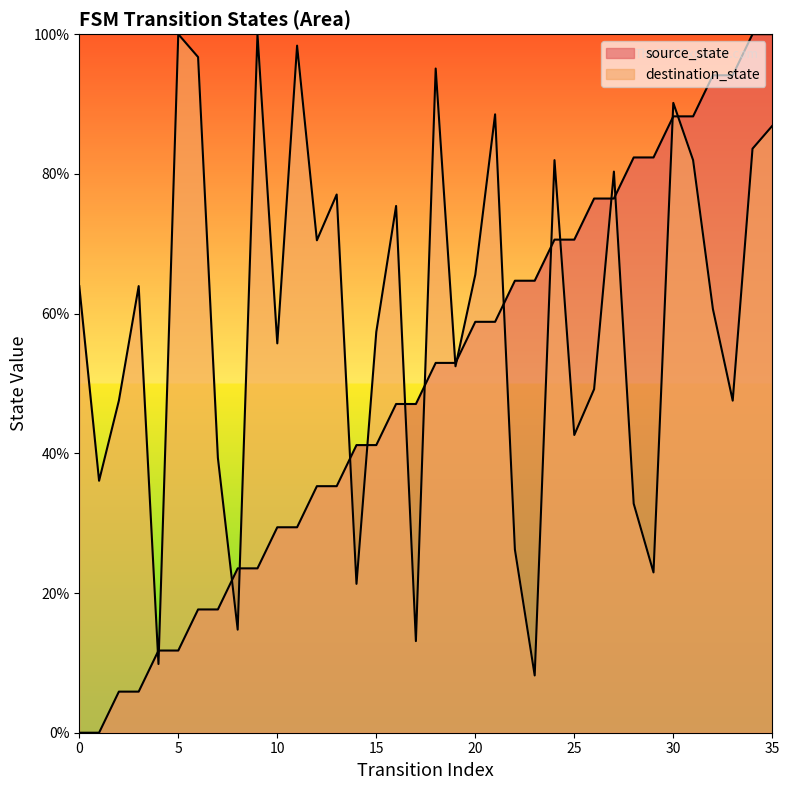

How many interior local peaks does the destination_state series have?

11